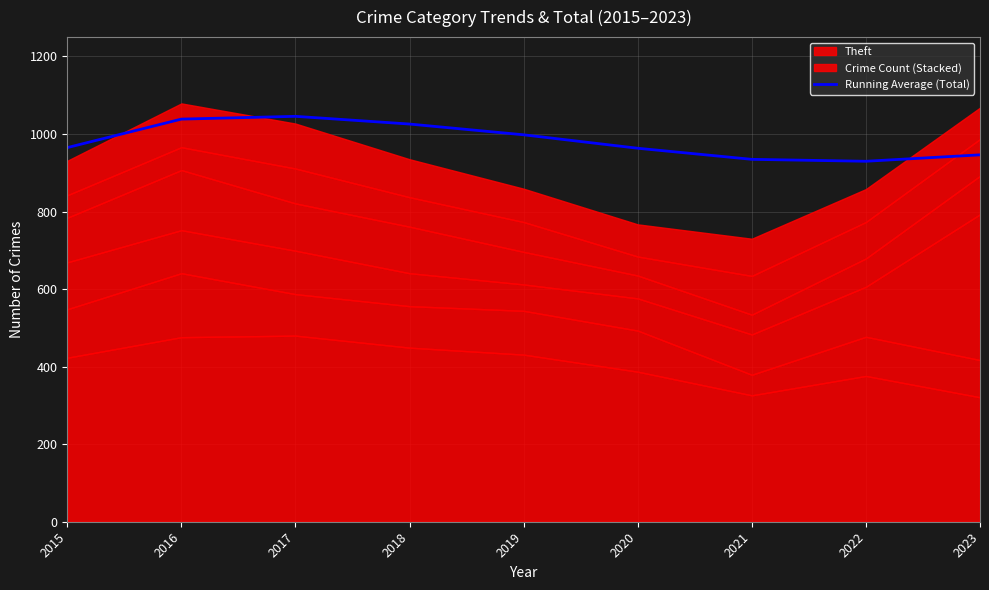

What is the smallest value displayed?

929.8